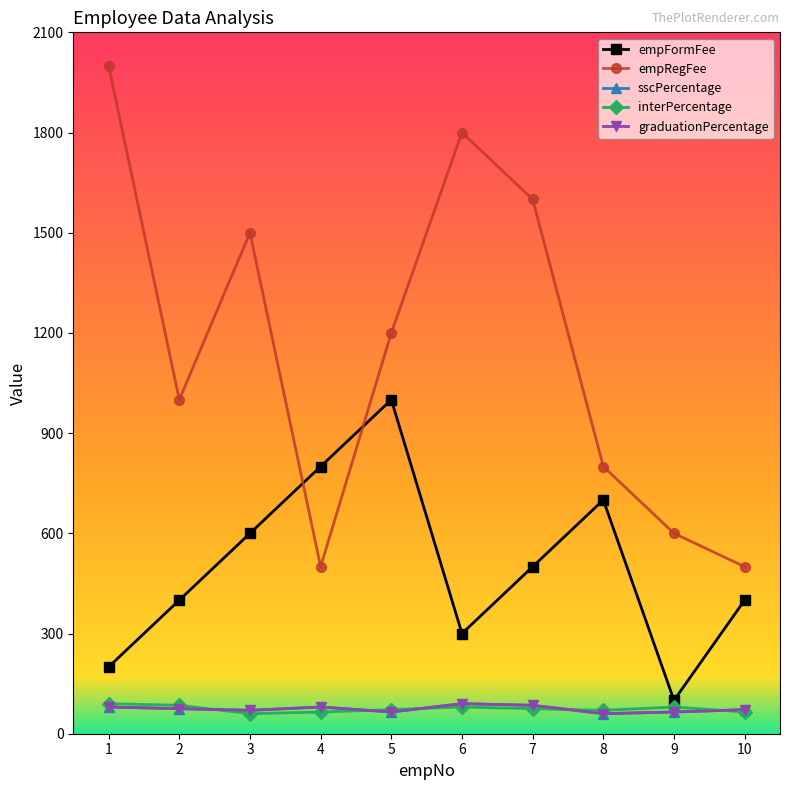

What is the value of the empRegFee point at the 3rd from the left?

1500